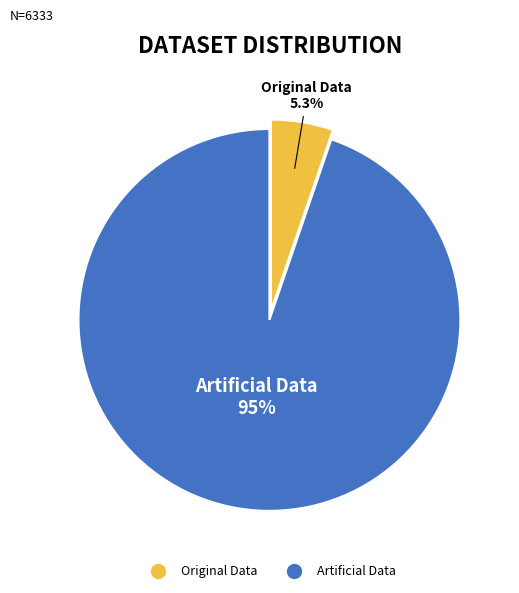

Does Artificial Data represent more than half of the total?

Yes